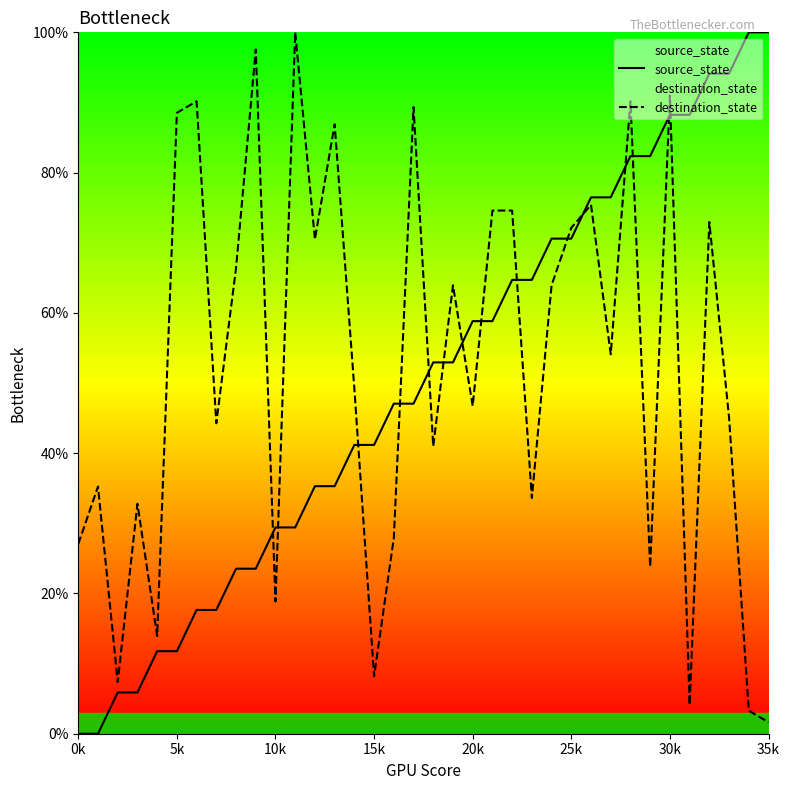

What is the value of the destination_state point at the 19th from the left?

41.0